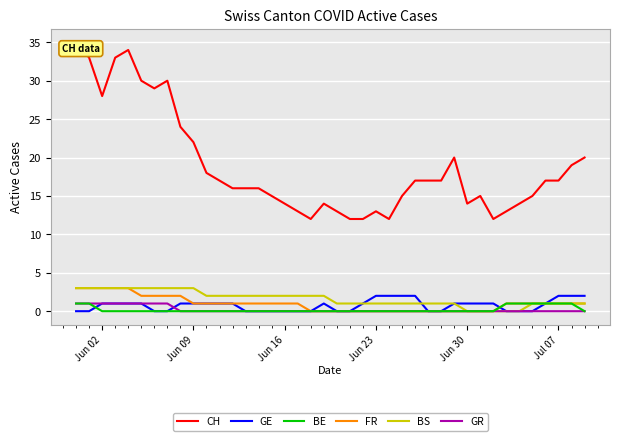

True or false: CH and BS intersect in this chart.

False